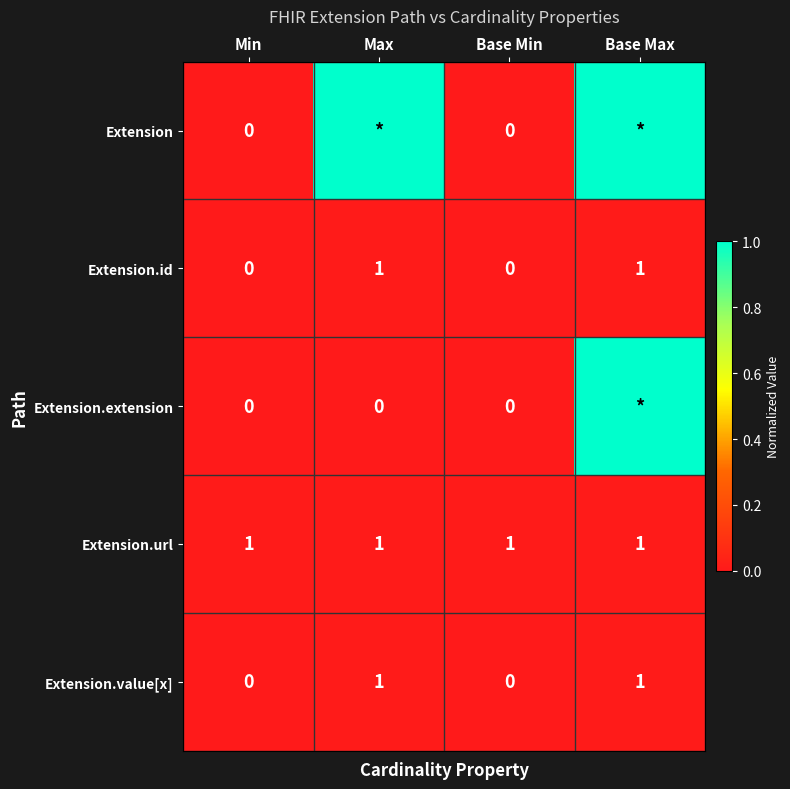

Is the value of Extension.url at Base Min greater than the value of Extension.extension at Max?

Yes